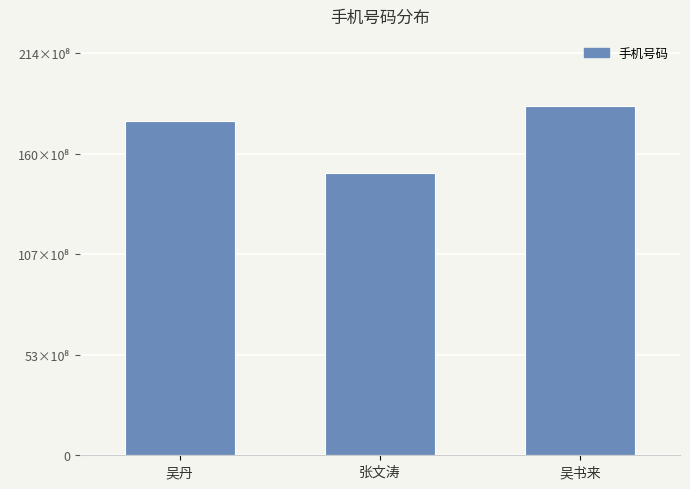

What is the sum of all values?

51568508052